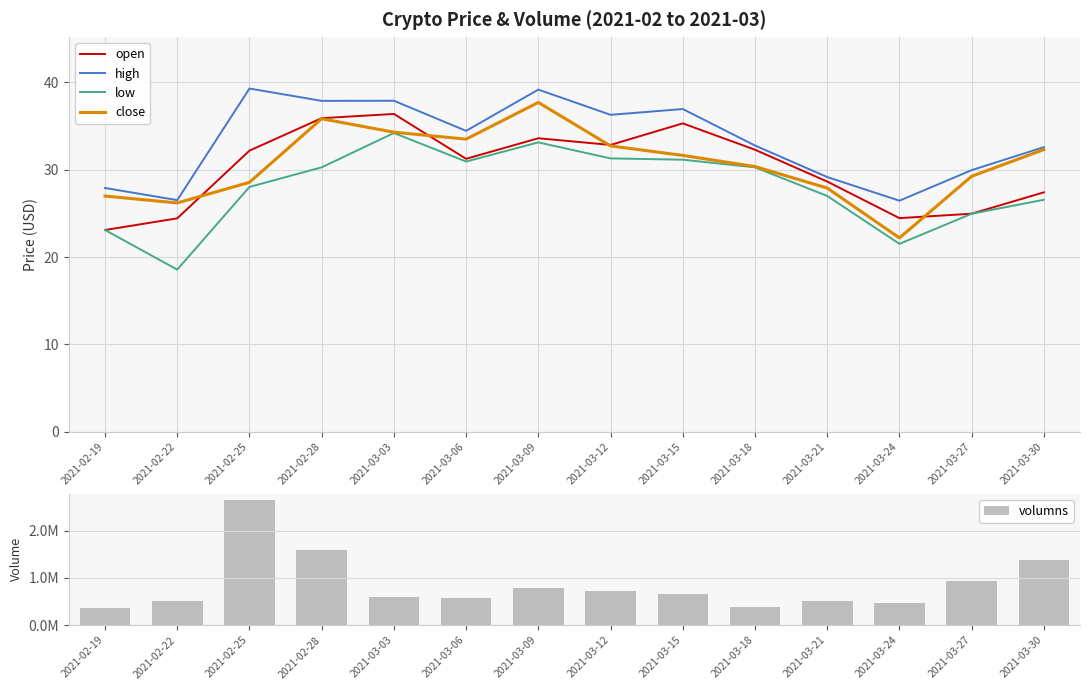

What are all the series names shown in the legend?

open, high, low, close, volumns